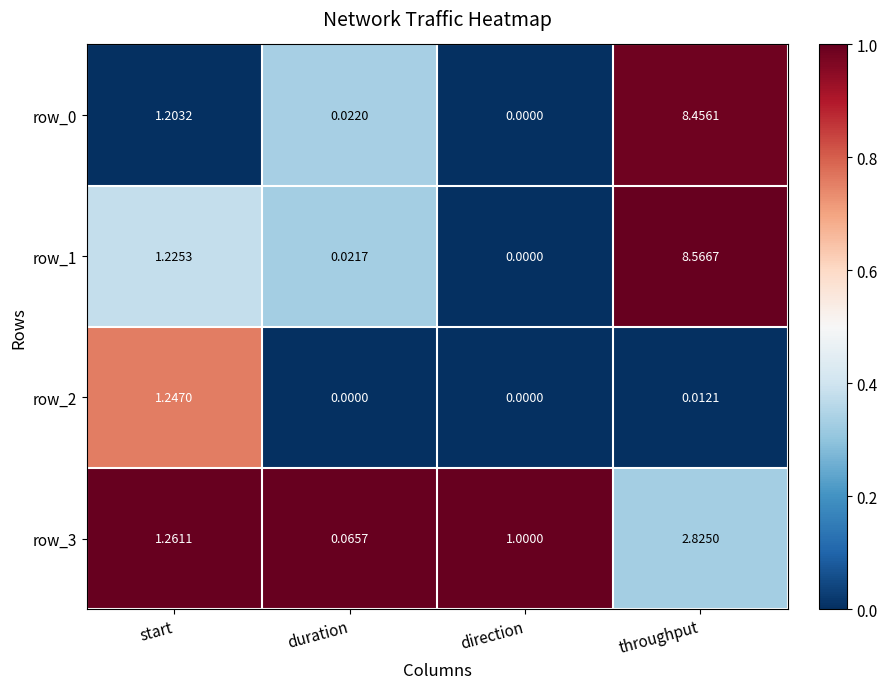

Which category has the highest value across all series?

throughput